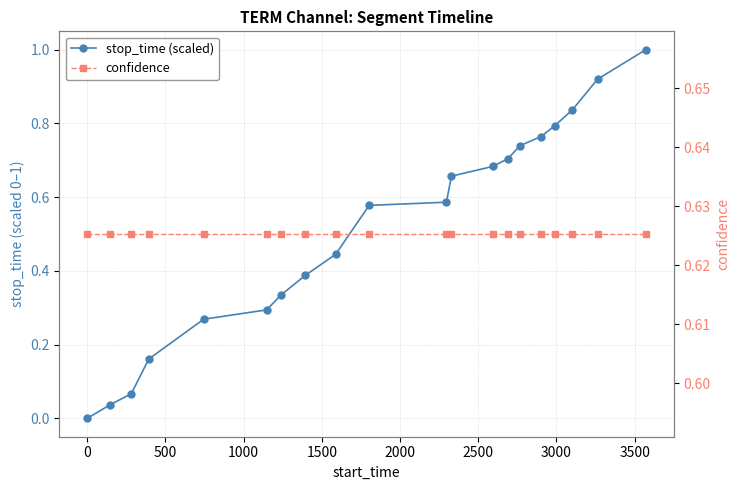

Is this an area chart (filled region under the line)?

No